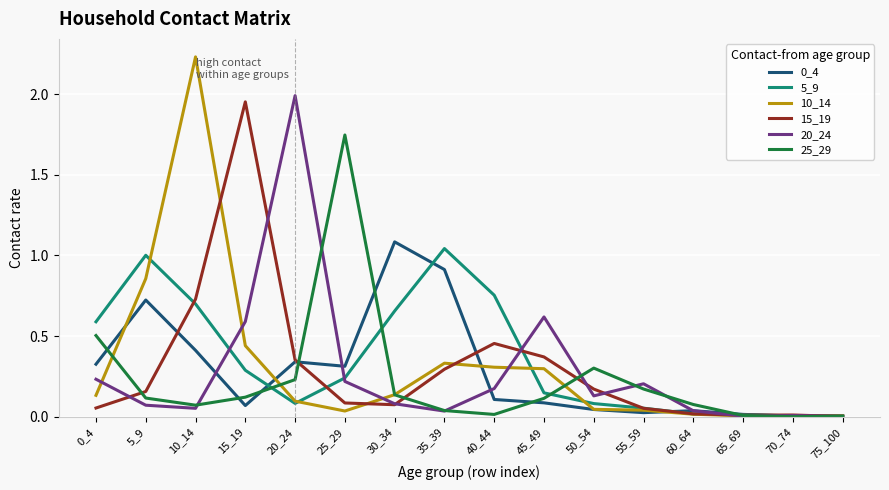

At which category is the sum across all series the highest?

10_14